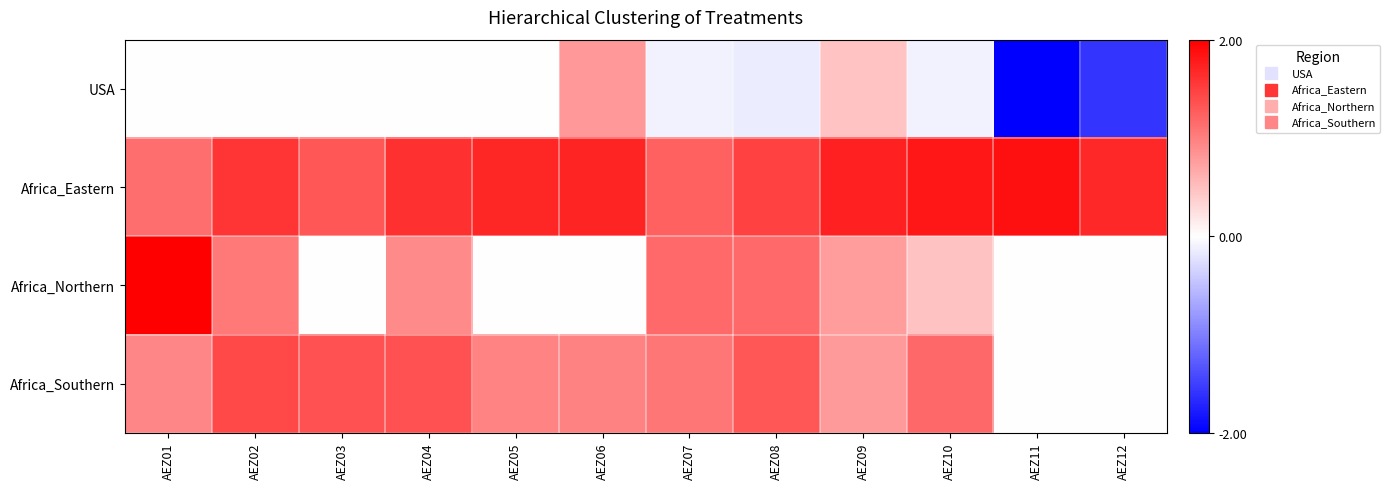

What is the total value across all series at AEZ04?

3.9